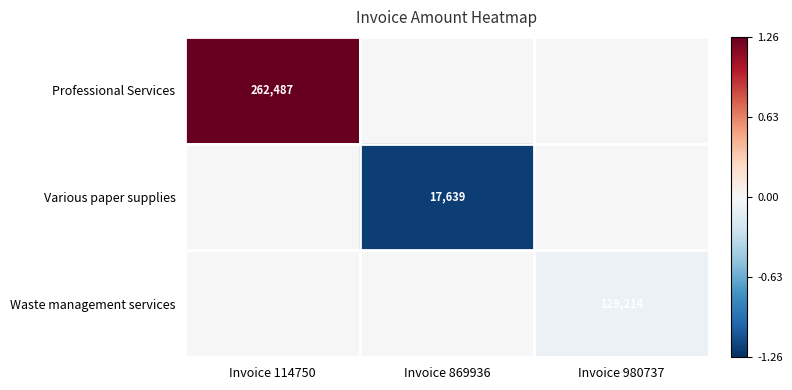

What is the sum of the Professional Services values at Invoice 869936 and Invoice 114750?

1.3